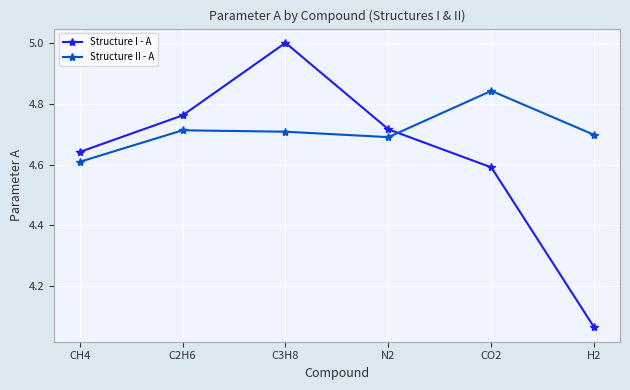

What is the sum of the Structure II - A values at CH4 and CO2?

9.5